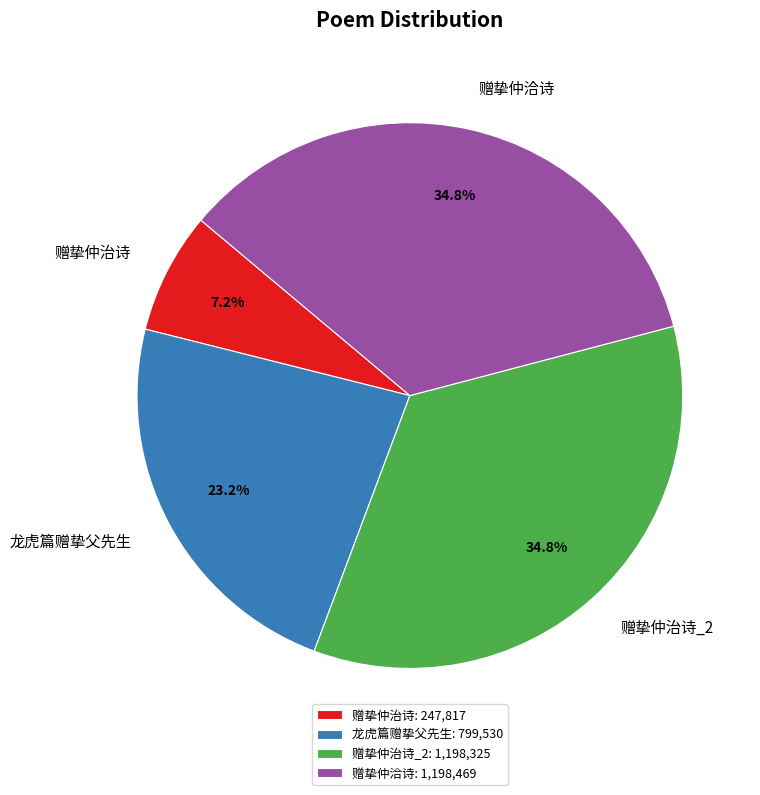

How many slices are in this pie chart?

4